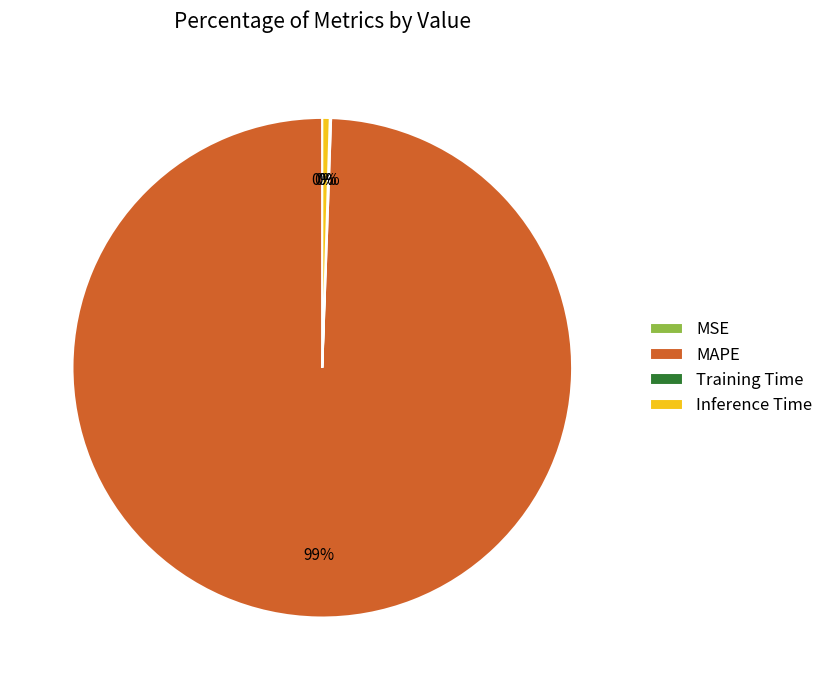

Is it true that MAPE is 99% of the pie?

True